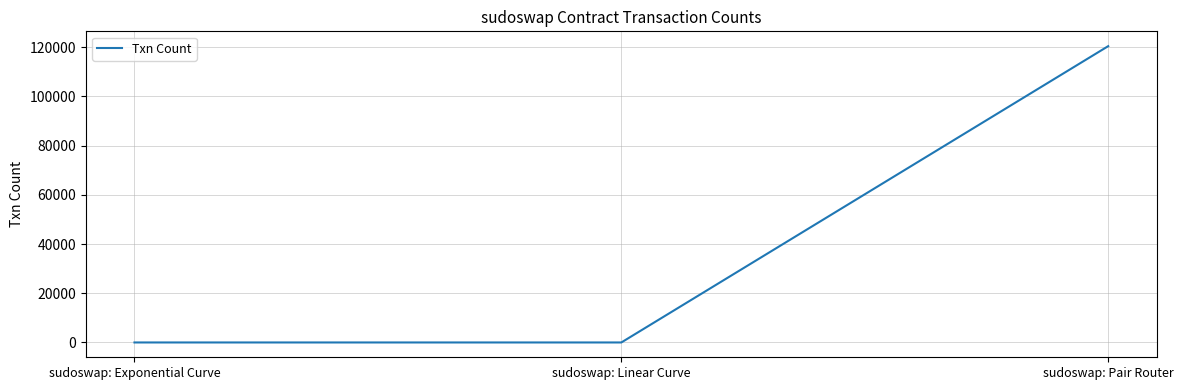

What is the greatest value displayed?

120384